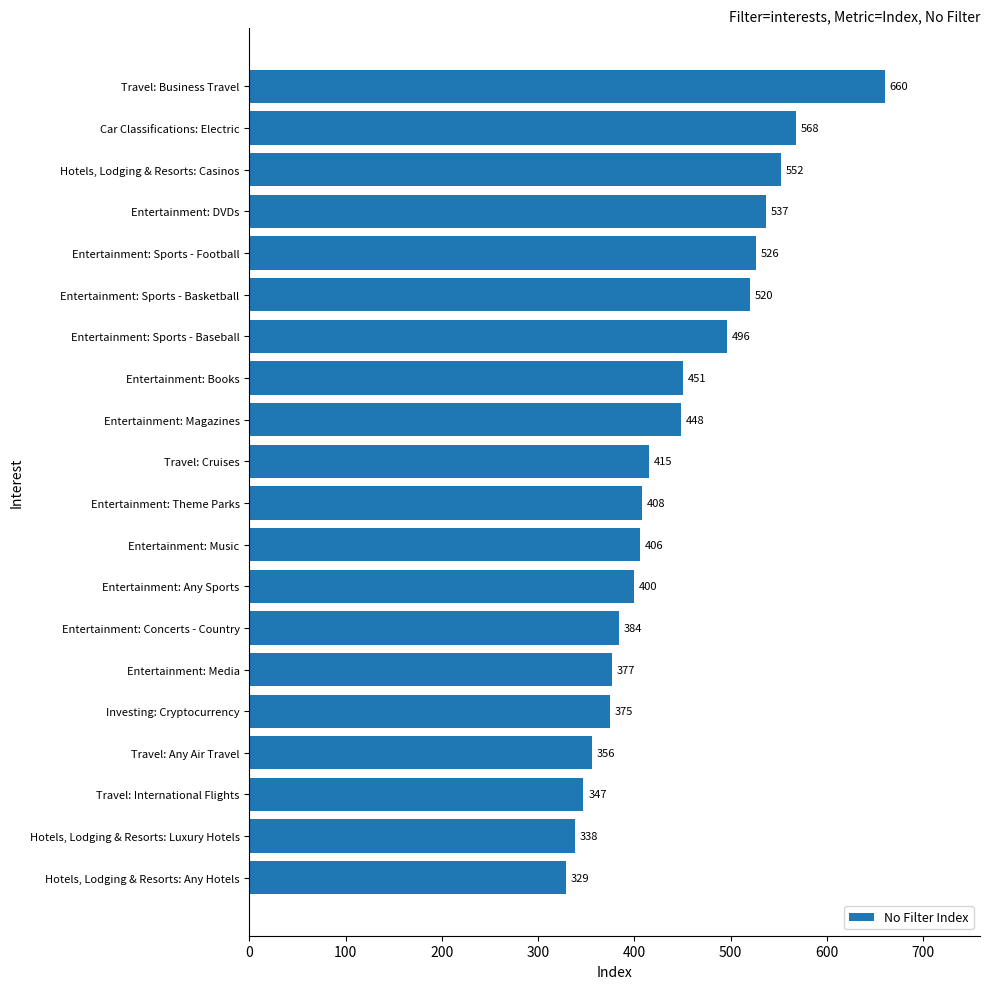

List the labels in order of value, smallest first.

Hotels, Lodging & Resorts: Any Hotels, Hotels, Lodging & Resorts: Luxury Hotels, Travel: International Flights, Travel: Any Air Travel, Investing: Cryptocurrency, Entertainment: Media, Entertainment: Concerts - Country, Entertainment: Any Sports, Entertainment: Music, Entertainment: Theme Parks, Travel: Cruises, Entertainment: Magazines, Entertainment: Books, Entertainment: Sports - Baseball, Entertainment: Sports - Basketball, Entertainment: Sports - Football, Entertainment: DVDs, Hotels, Lodging & Resorts: Casinos, Car Classifications: Electric, Travel: Business Travel